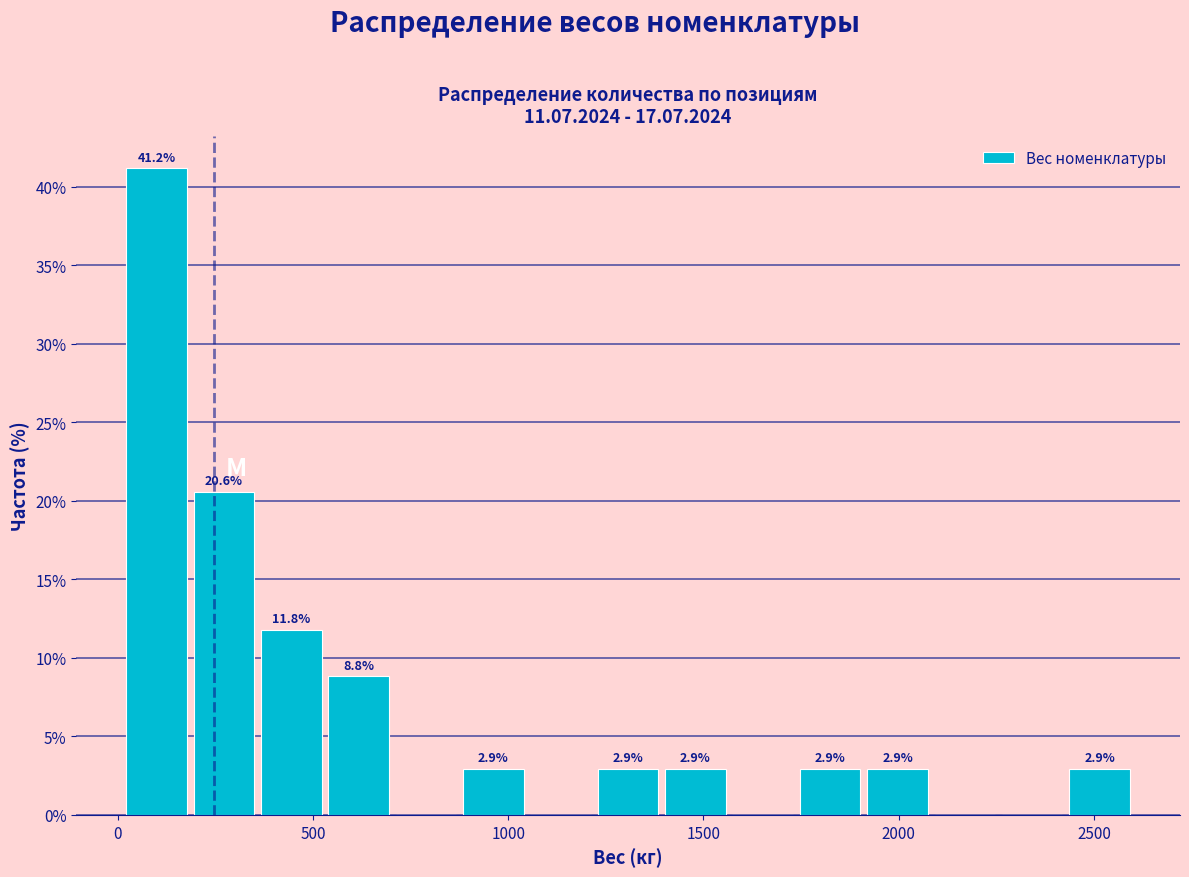

Read against the x-axis, roughly where is the centre of the tallest bar?

100